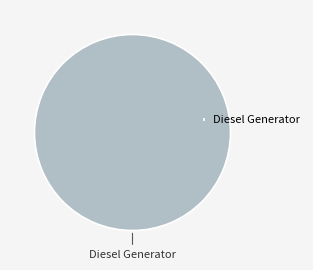

Rank the categories by value from highest to lowest.

Diesel Generator